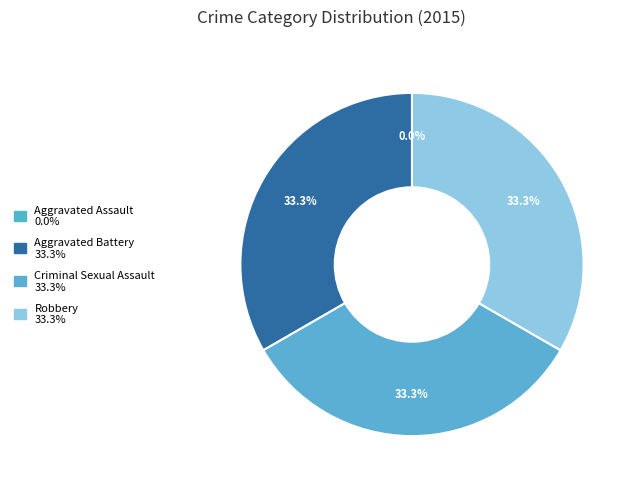

To the nearest percent, what is the average slice percentage?

25%